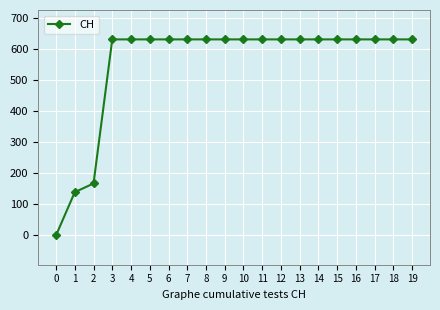

What is the sum of all values?

11033